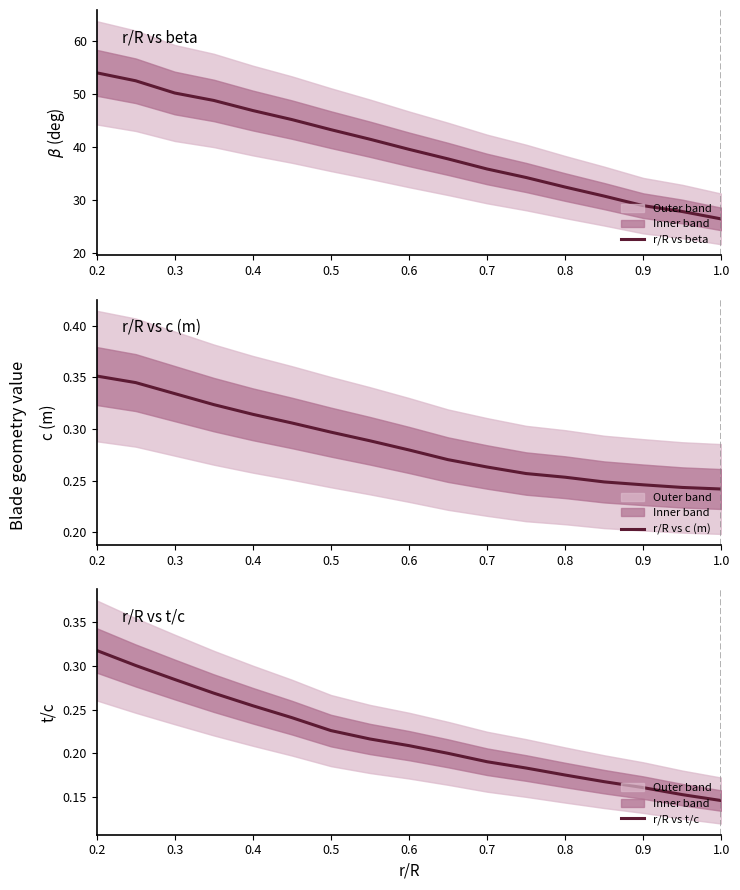

What is the minimum value for r/R vs beta?

26.5